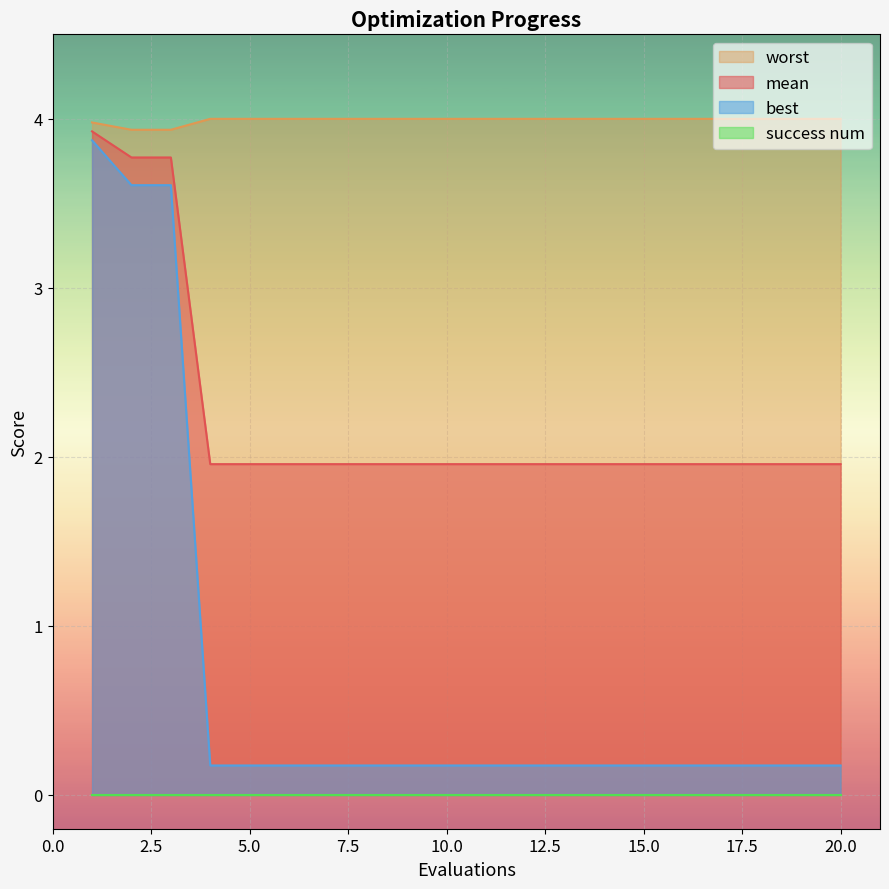

Which series changed the most between 10 and 17?

mean